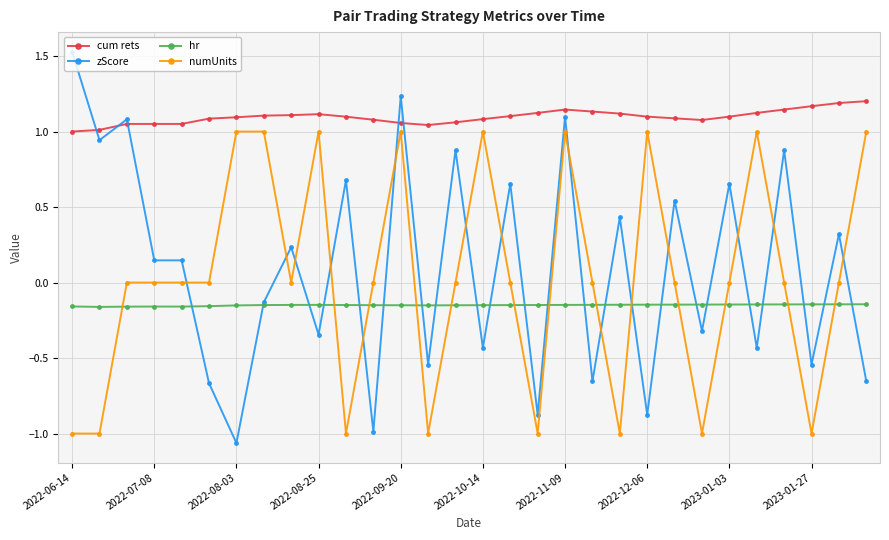

Does the chart have visible grid lines?

Yes